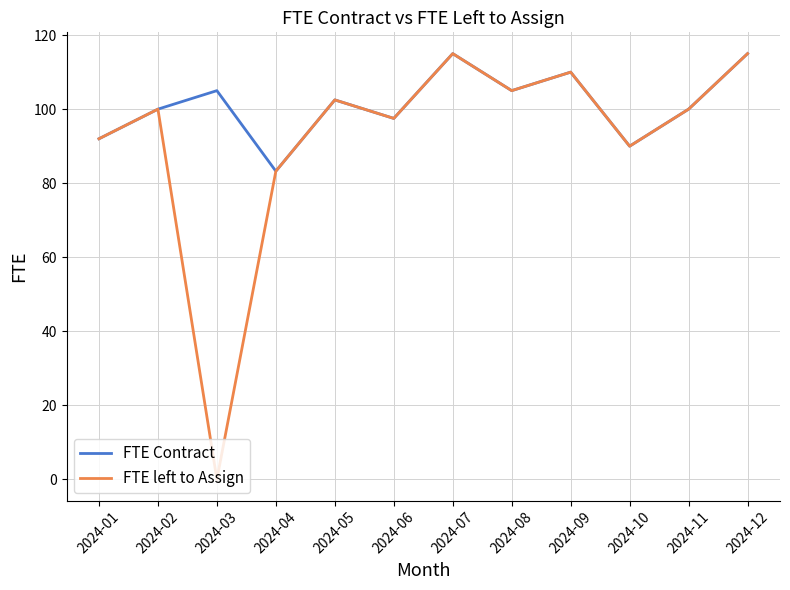

Is the value of FTE Contract at 2024-03 greater than the value of FTE left to Assign at 2024-03?

Yes